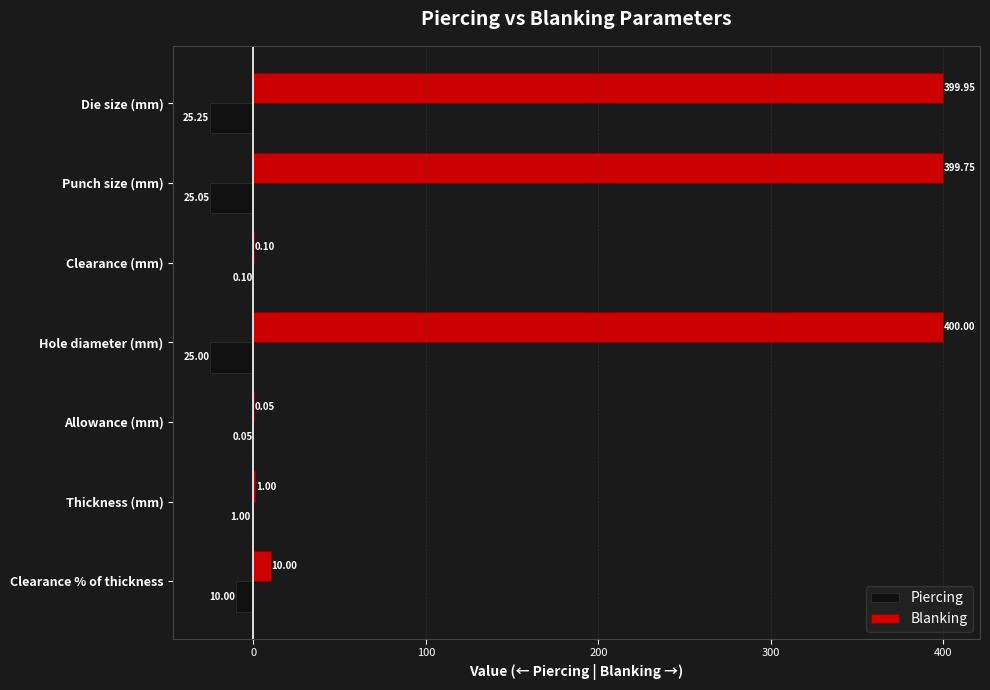

Which series has the largest range (max minus min)?

Blanking